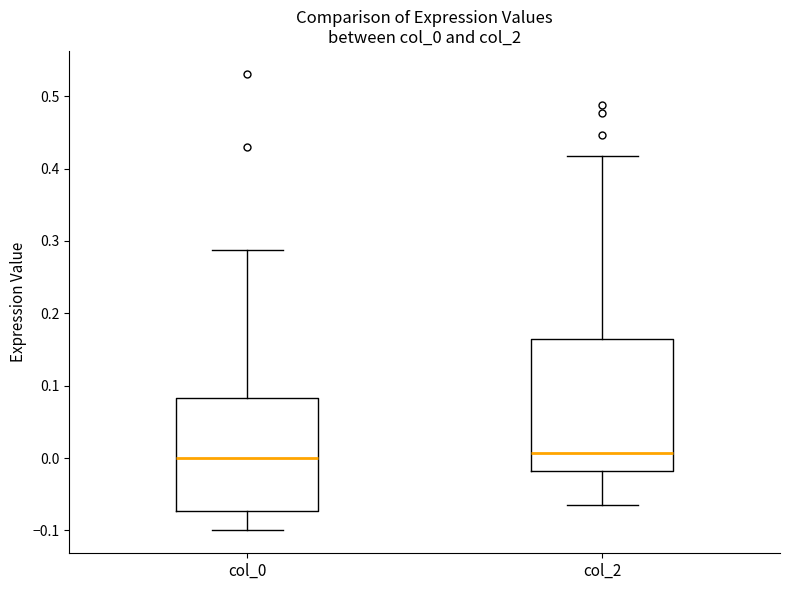

Comparing the boxes themselves (not the whiskers), which one is the tallest?

col_2